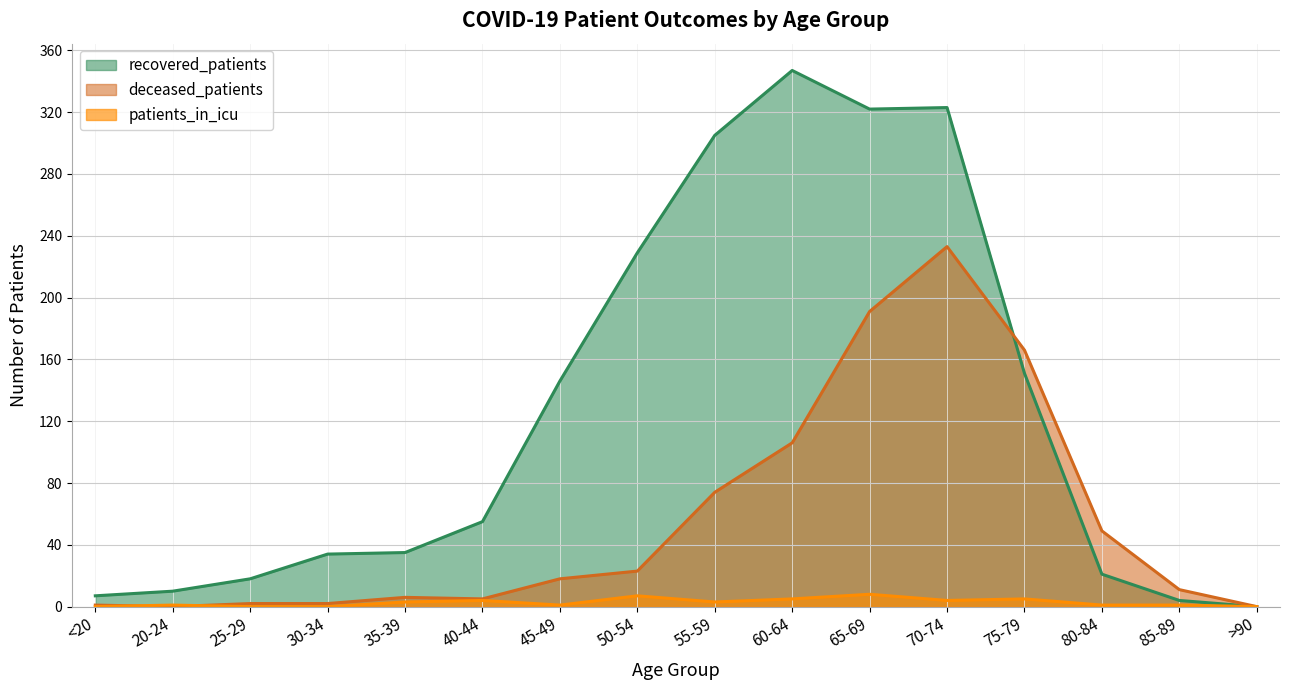

How many interior local valleys does the recovered_patients series have?

1